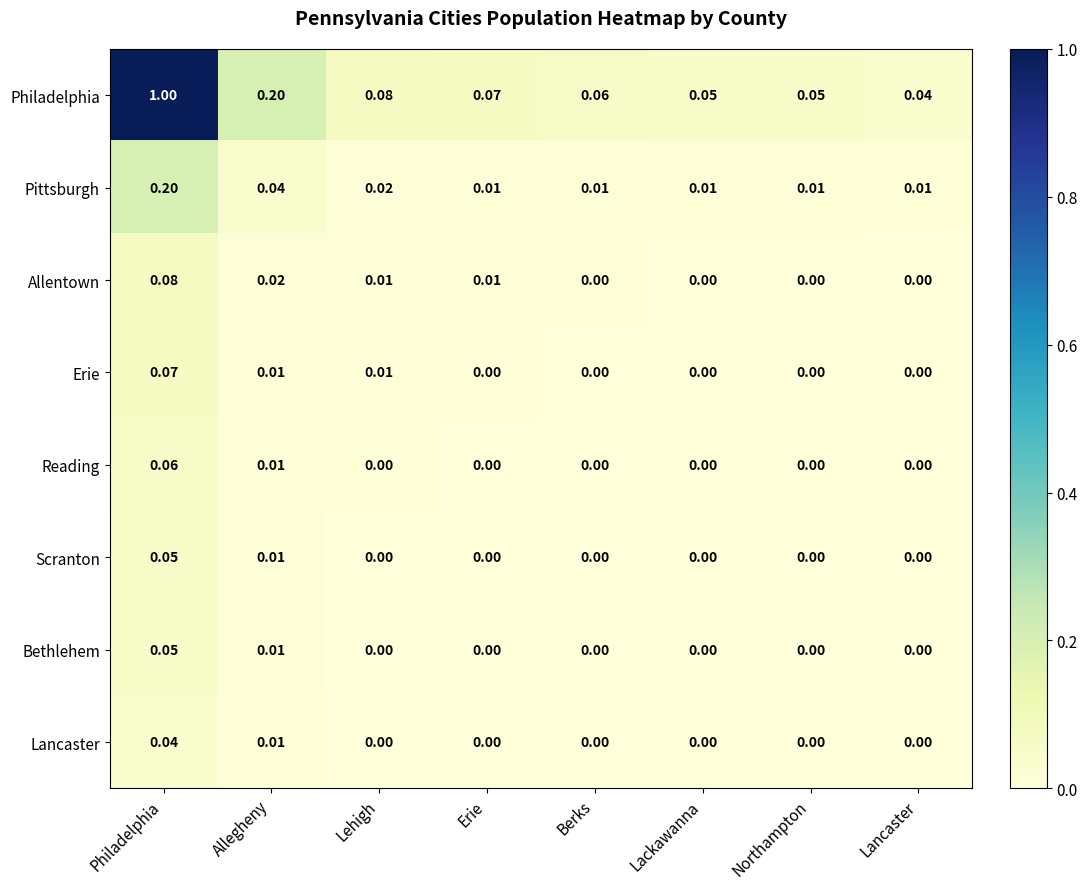

Which series has the widest spread of values?

Philadelphia